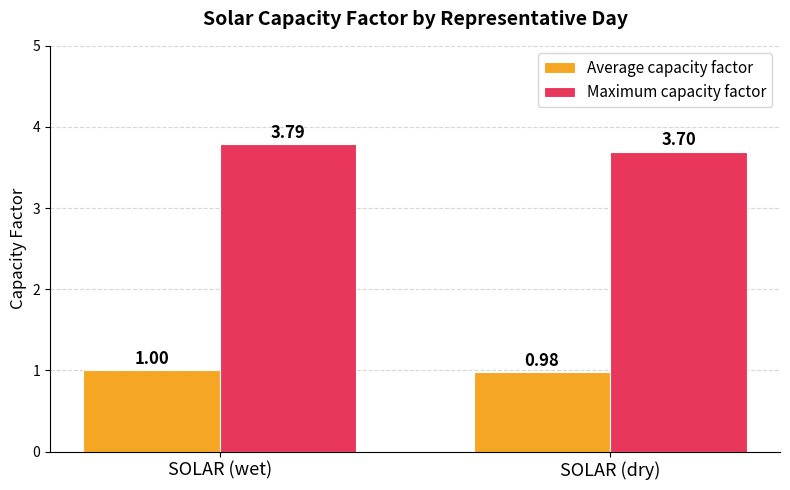

Reading left to right, transcribe all the data shown in this chart.

Average capacity factor: 1.0	1.0
Maximum capacity factor: 3.8	3.7